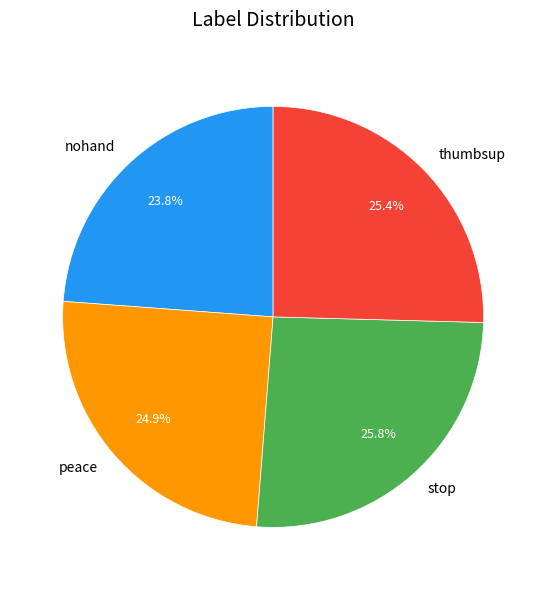

To the nearest percent, what is the average slice percentage?

25%